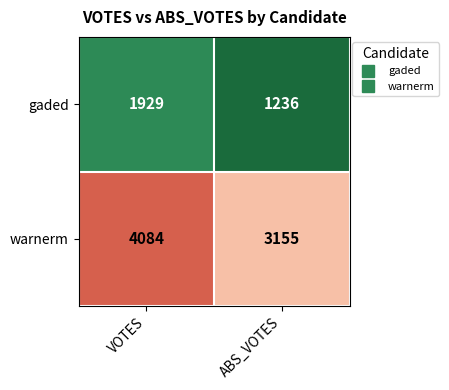

Reading left to right, extract all data points from this chart.

gaded: VOTES=1929	ABS_VOTES=1236
warnerm: VOTES=4084	ABS_VOTES=3155